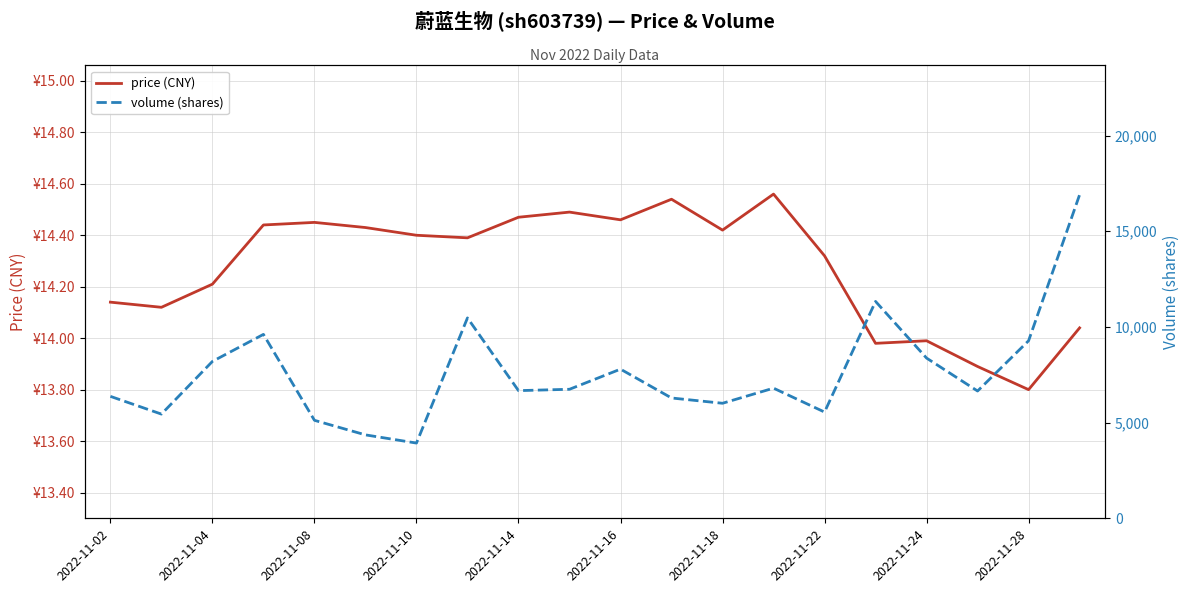

At which category is the sum across all series the highest?

19